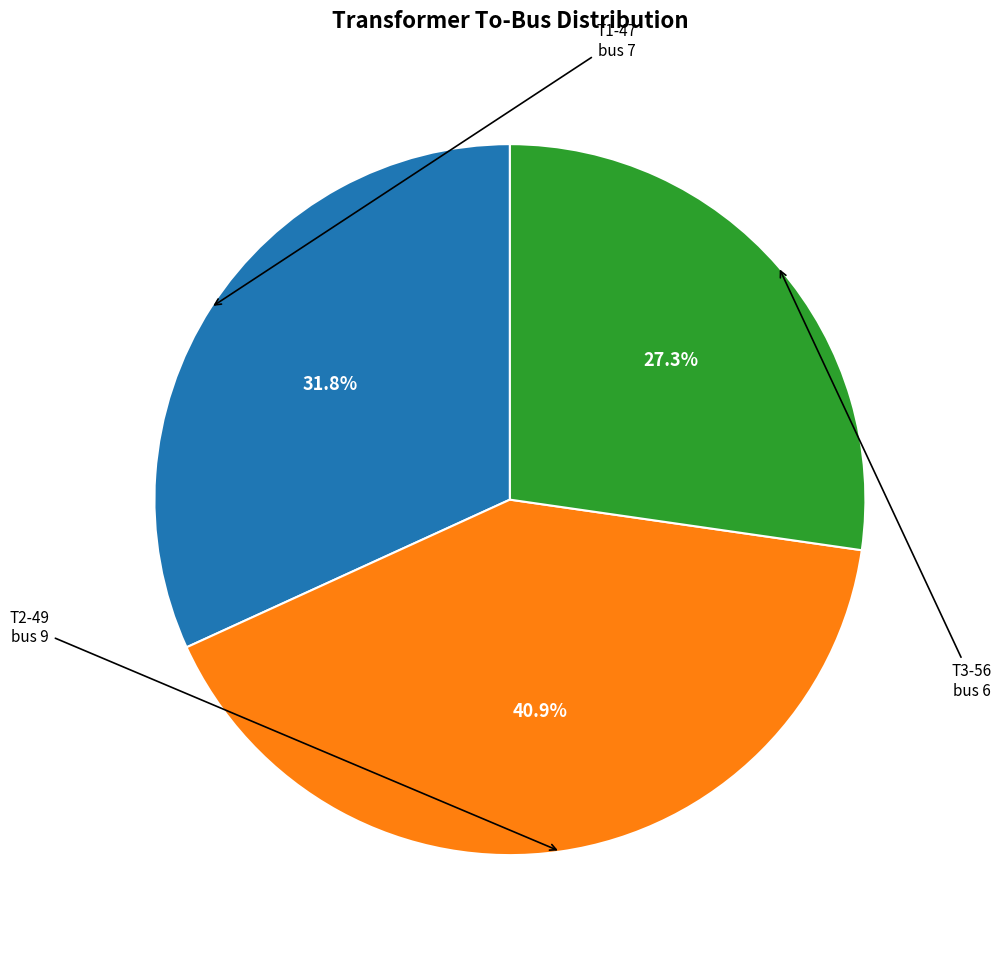

Is it true that T1-47 is 32% of the pie?

True